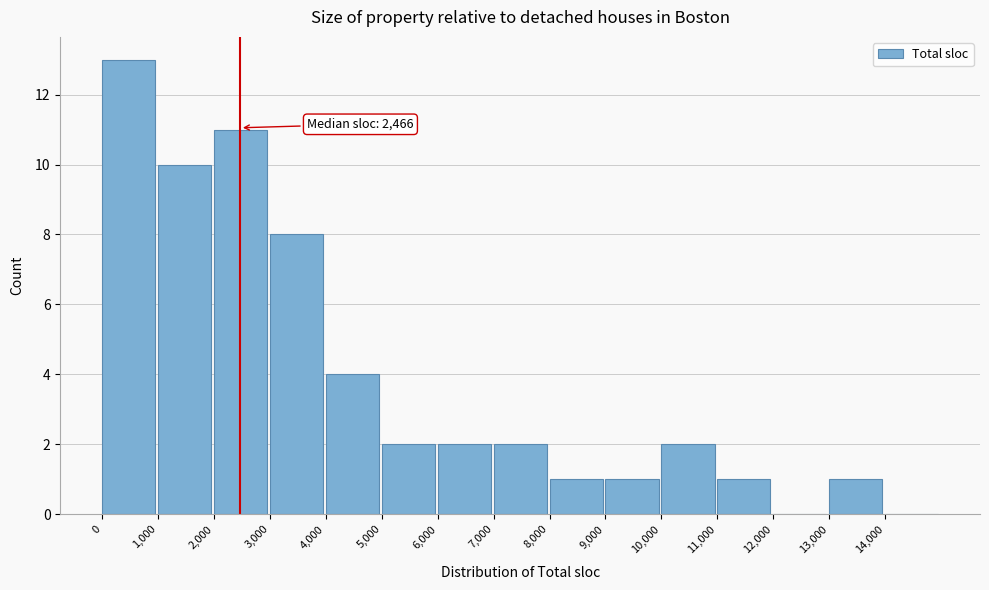

Over which range of the x-axis is the bar tallest?

0 to 1000